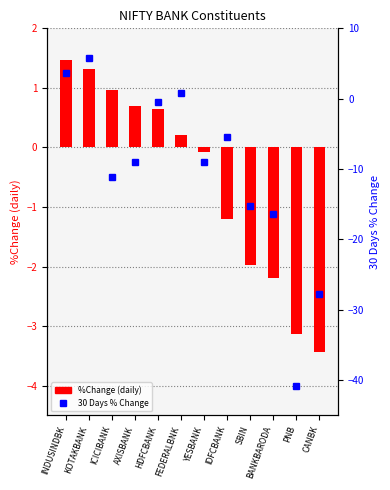

What is the sum of the %Change (daily) values at AXISBANK and BANKBARODA?

-1.5